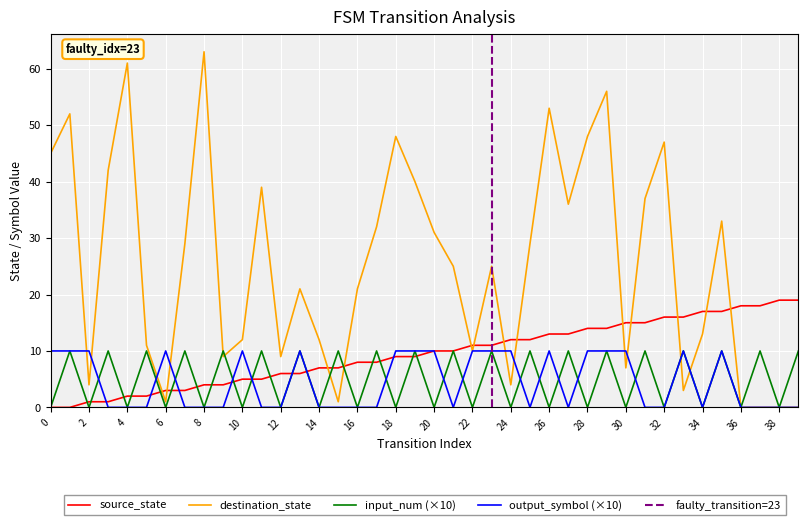

What is the total value across all series at 0?

55